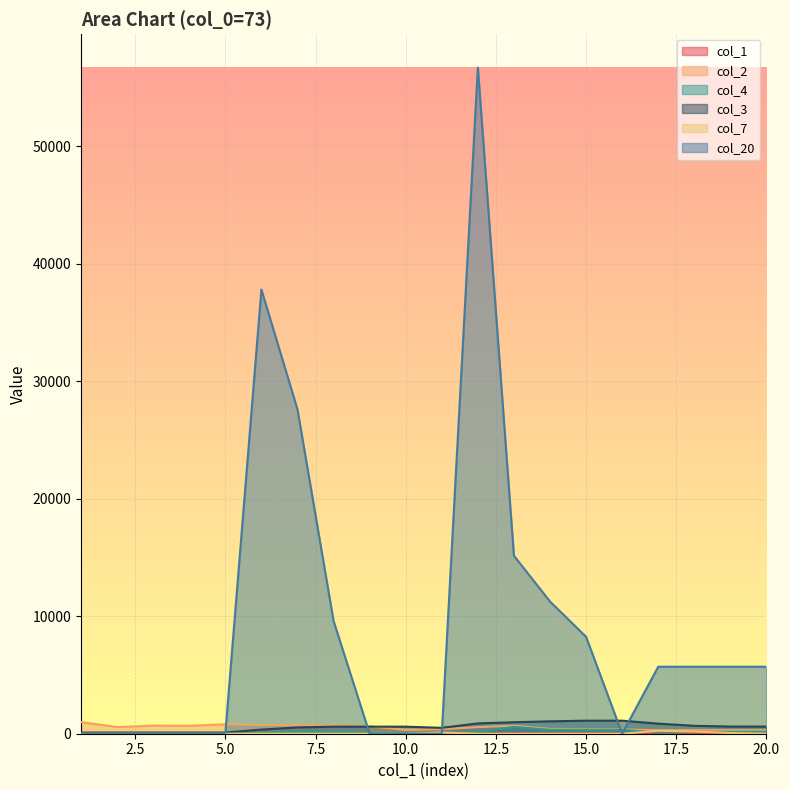

Which series has the largest range (max minus min)?

col_20